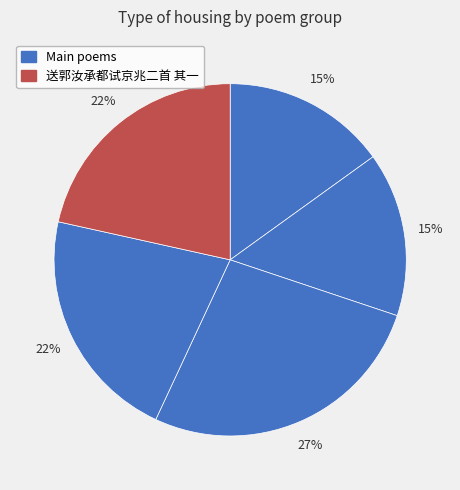

How many segments does this pie chart have?

5